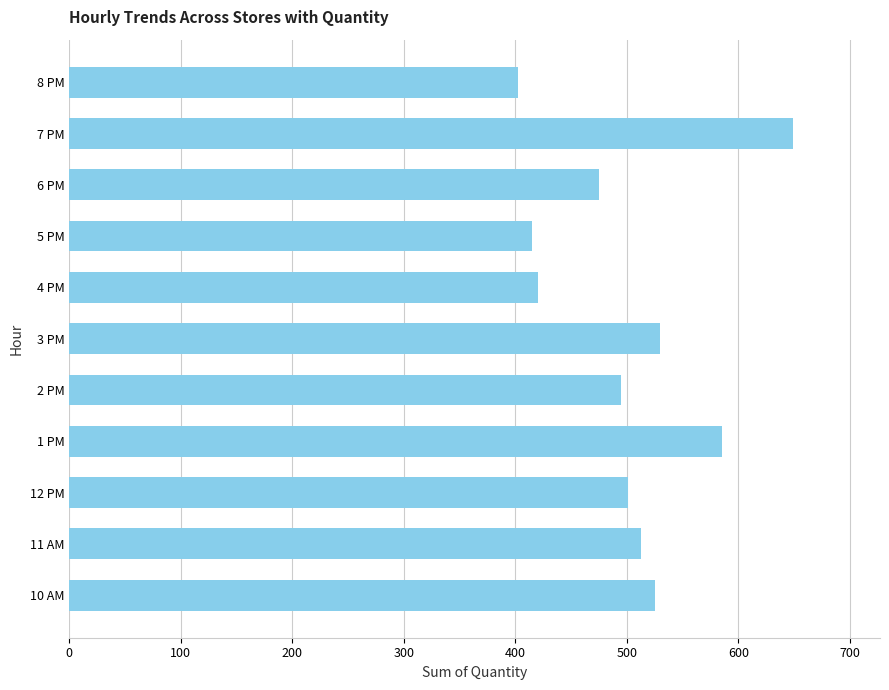

What is the average value?

501